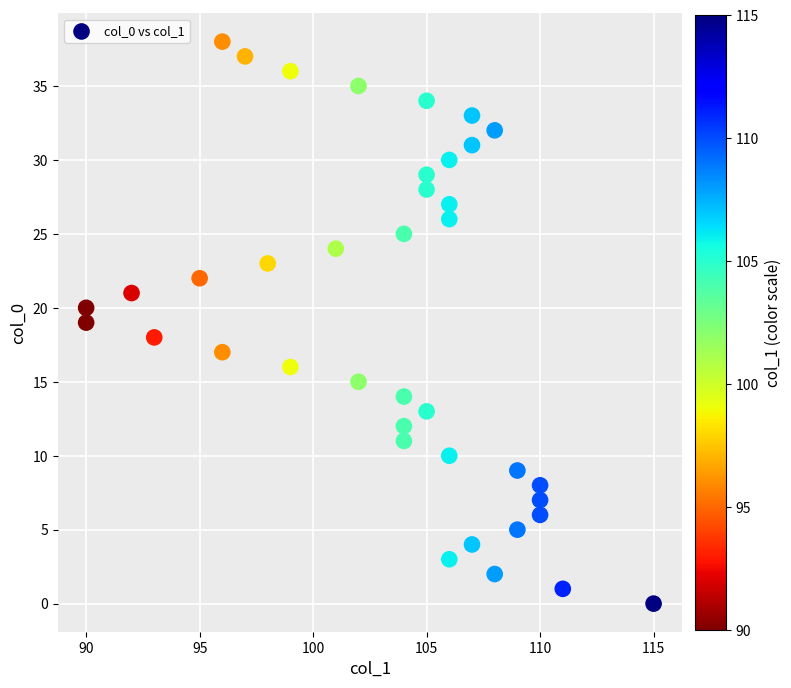

What is the range of Y values (max minus min)?

38